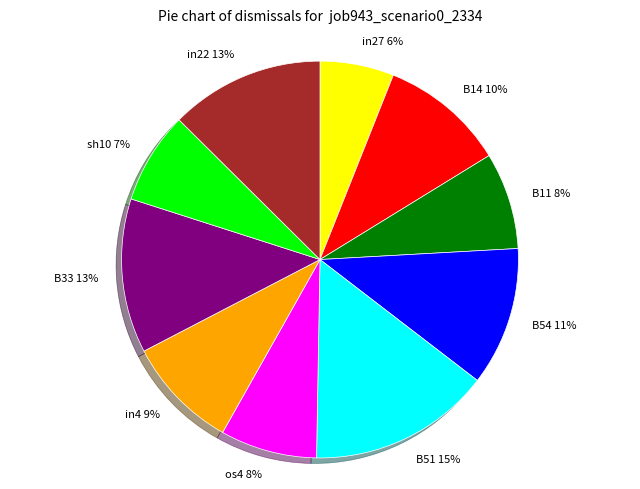

Is there any slice that represents more than half of the pie?

No